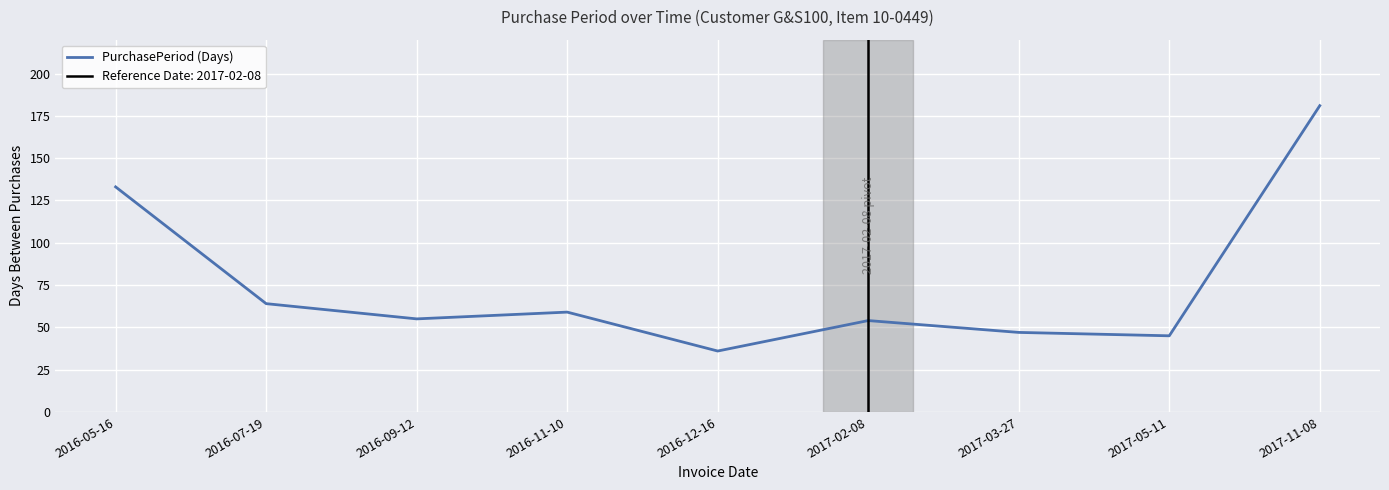

Between 2016-07-19 and 2017-03-27, which is larger?

2016-07-19